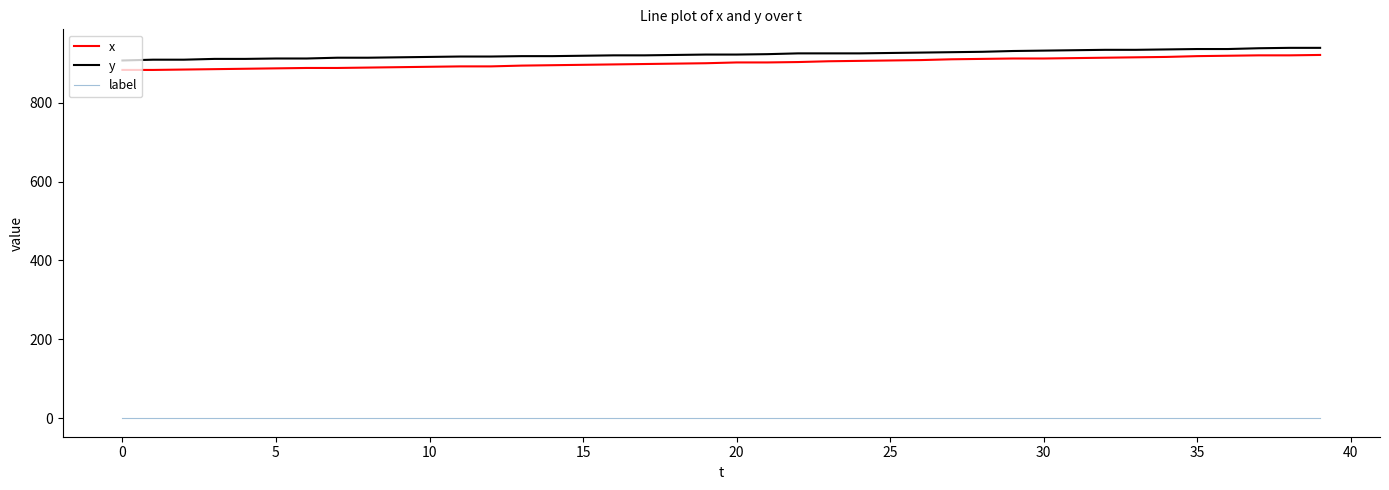

True or false: label and x intersect in this chart.

False